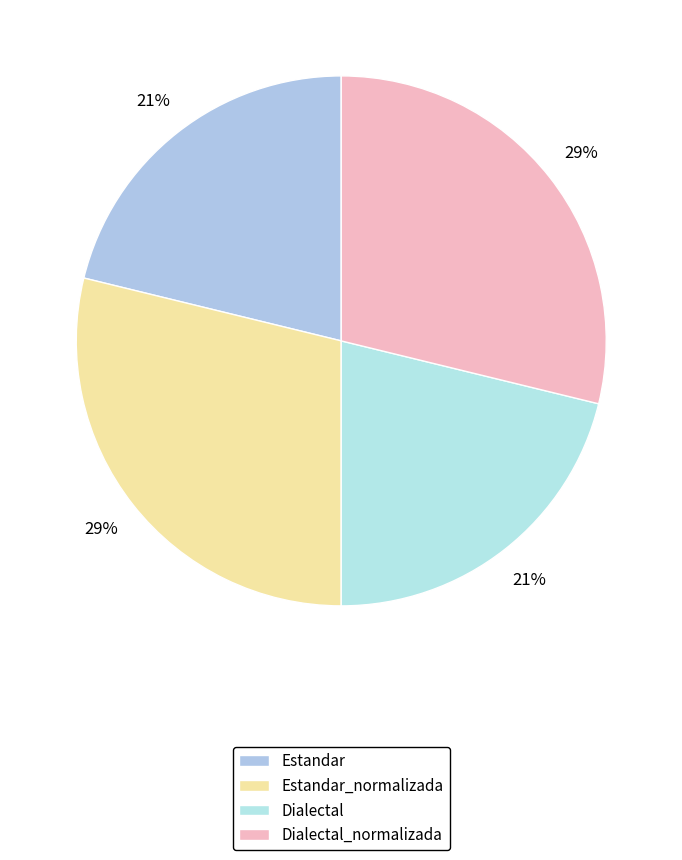

What is the ratio of the value at Estandar_normalizada to the value at Dialectal?

1.4